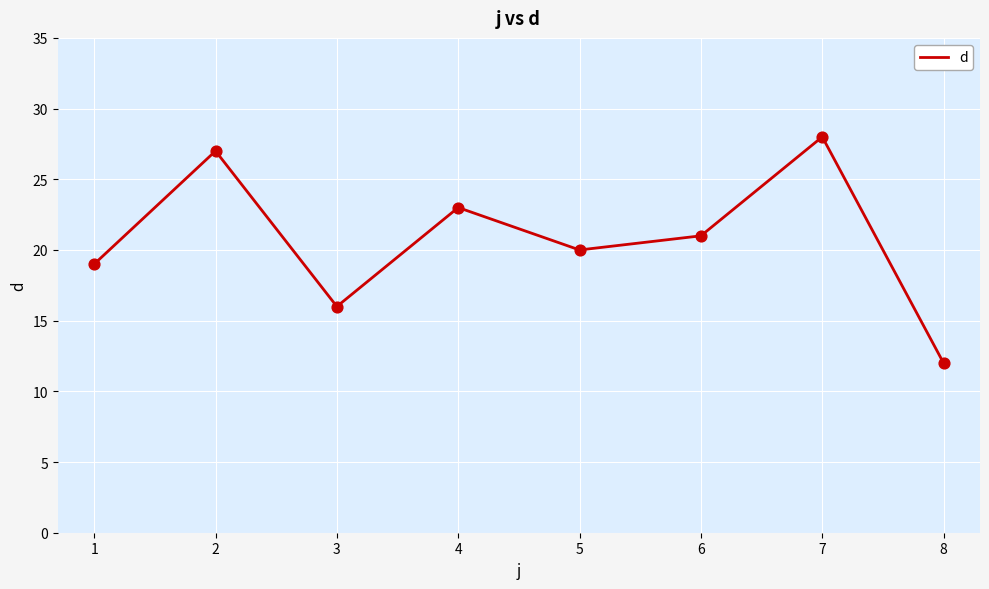

What is the change in value from 1 to 7?

+9